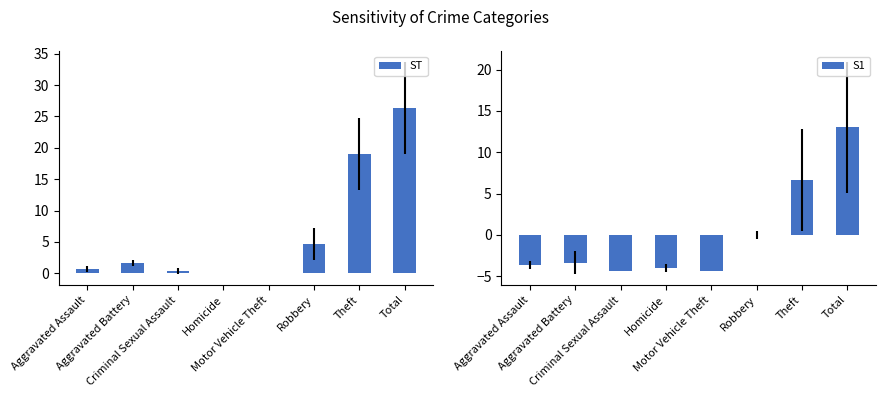

Reading right to left, list all the values displayed in this chart.

ST: 26.3	19.0	4.7	0.0	0.0	0.3	1.7	0.7
S1: 13.0	6.7	0.0	-4.3	-4.0	-4.3	-3.3	-3.7